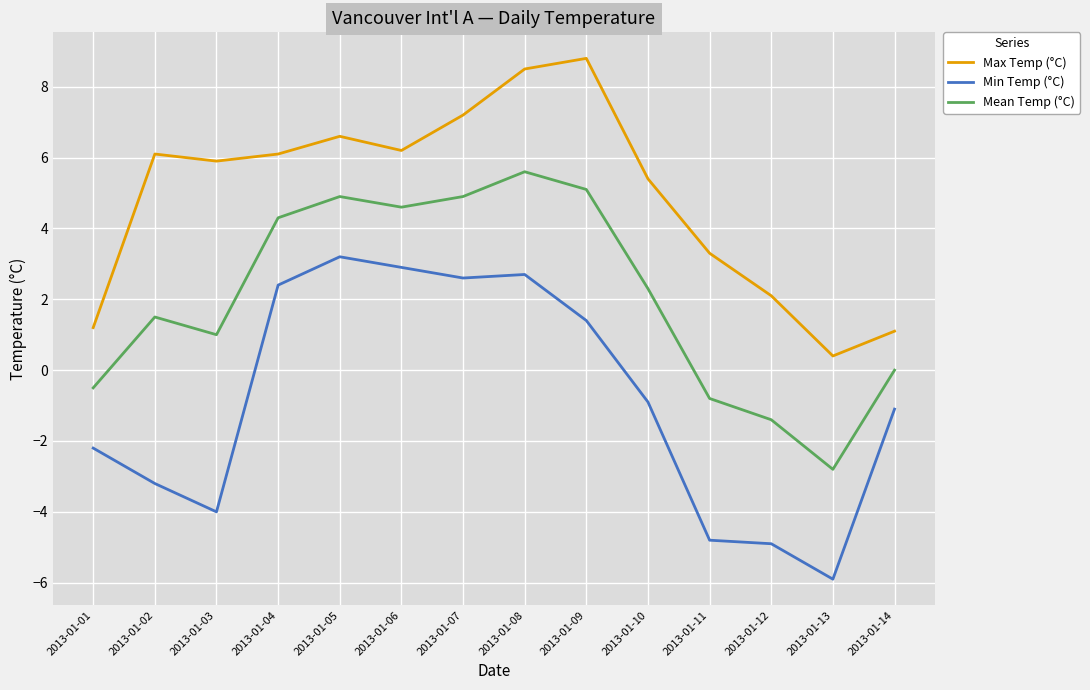

True or false: Mean Temp (°C) and Min Temp (°C) cross at least once.

False